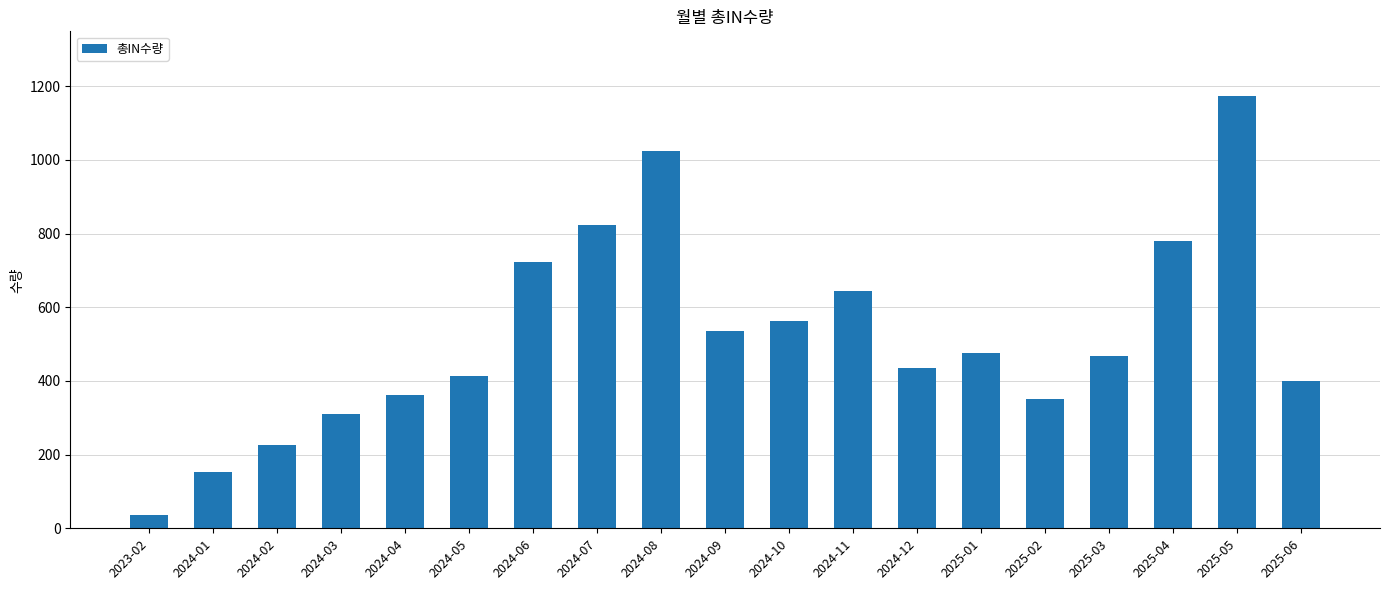

What is the value of the 8th bar from the left?

823